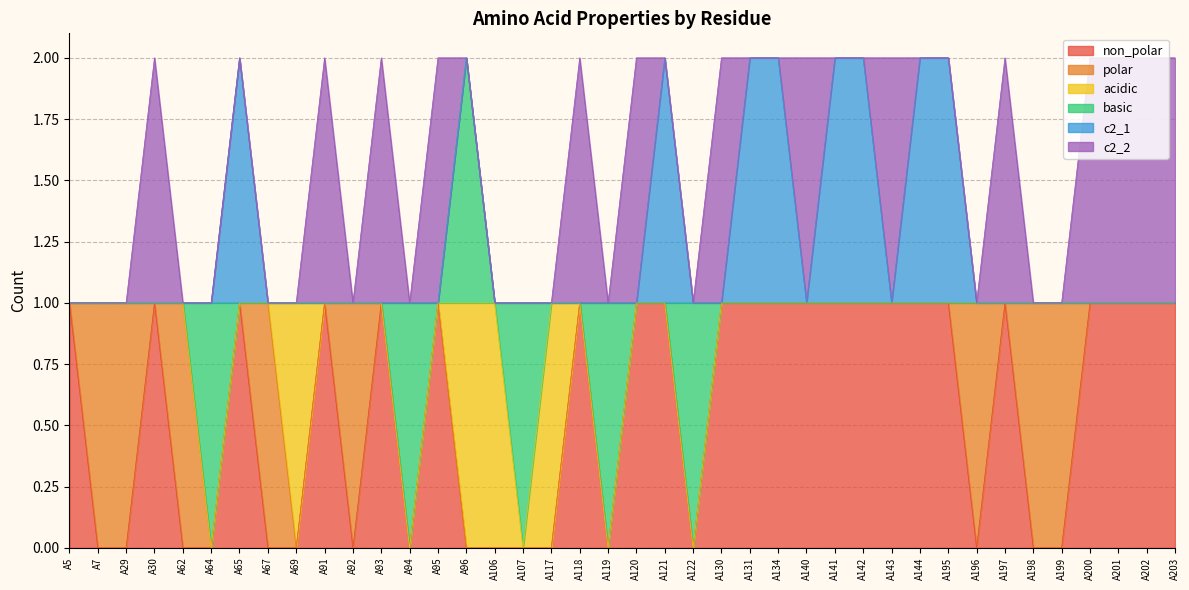

How many distinct data groups are displayed?

6